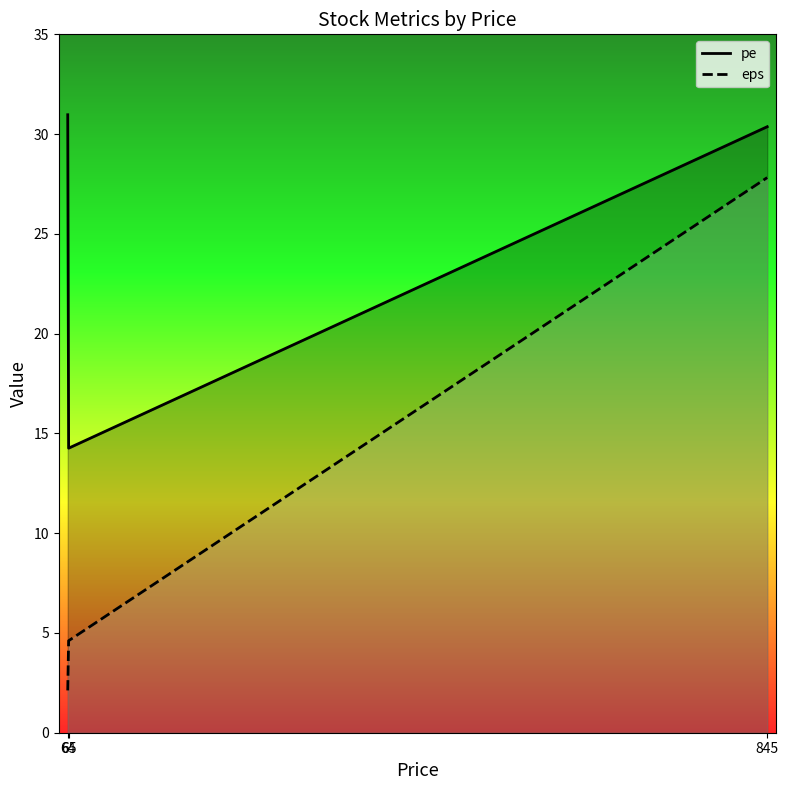

Rank the series by their average value, from lowest to highest.

eps, pe